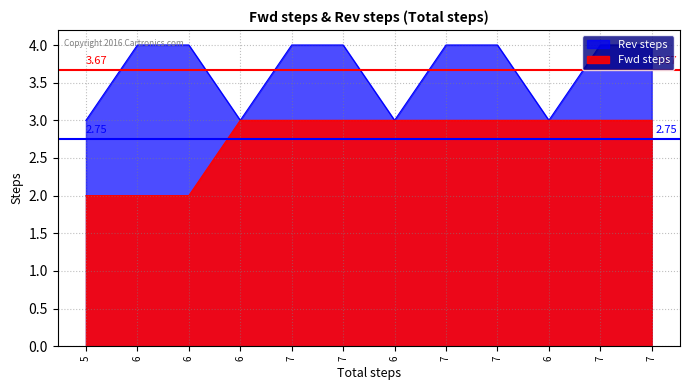

Reading right to left, transcribe all the data shown in this chart.

Fwd steps: 3	3	3	3	3	3	3	3	3	2	2	2
Rev steps: 4	4	3	4	4	3	4	4	3	4	4	3